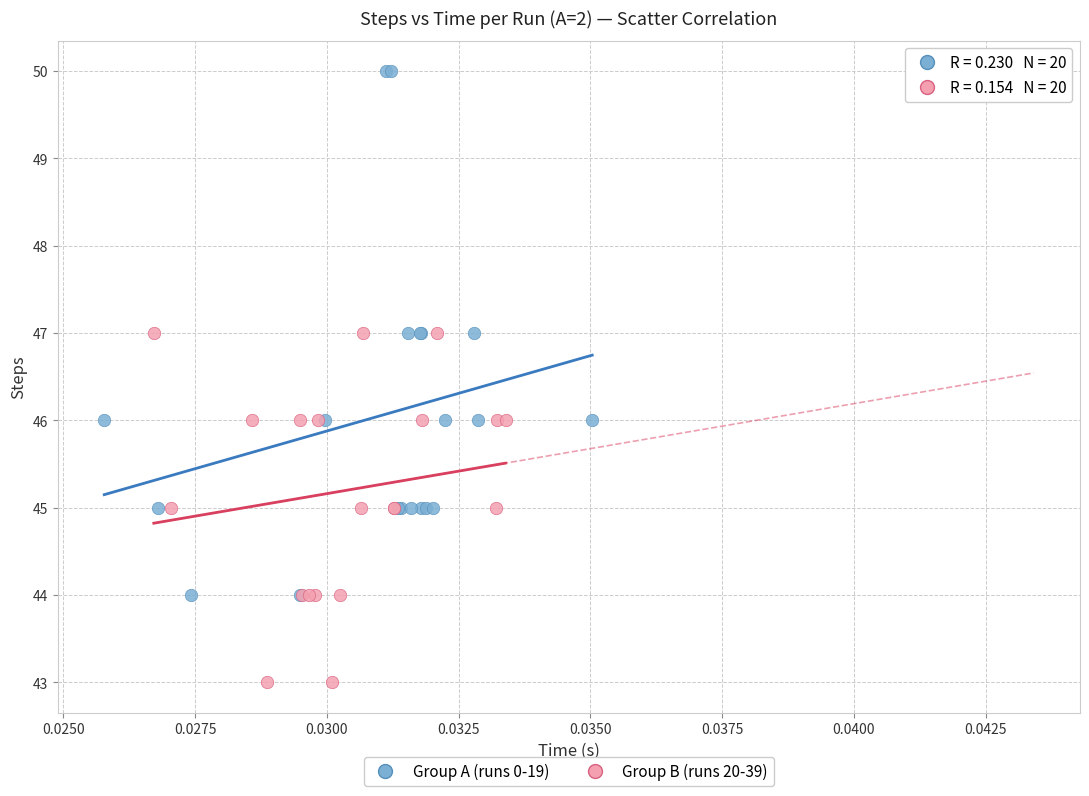

Which series has the widest spread of Y values?

Group A (runs 0-19)